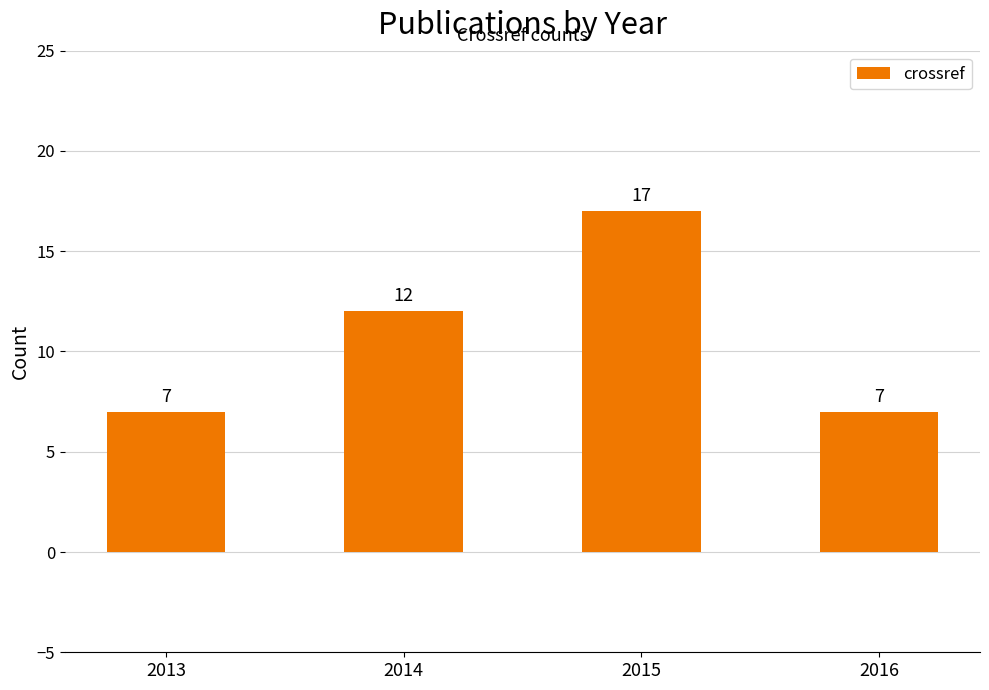

Which category has the highest value across all series?

2015